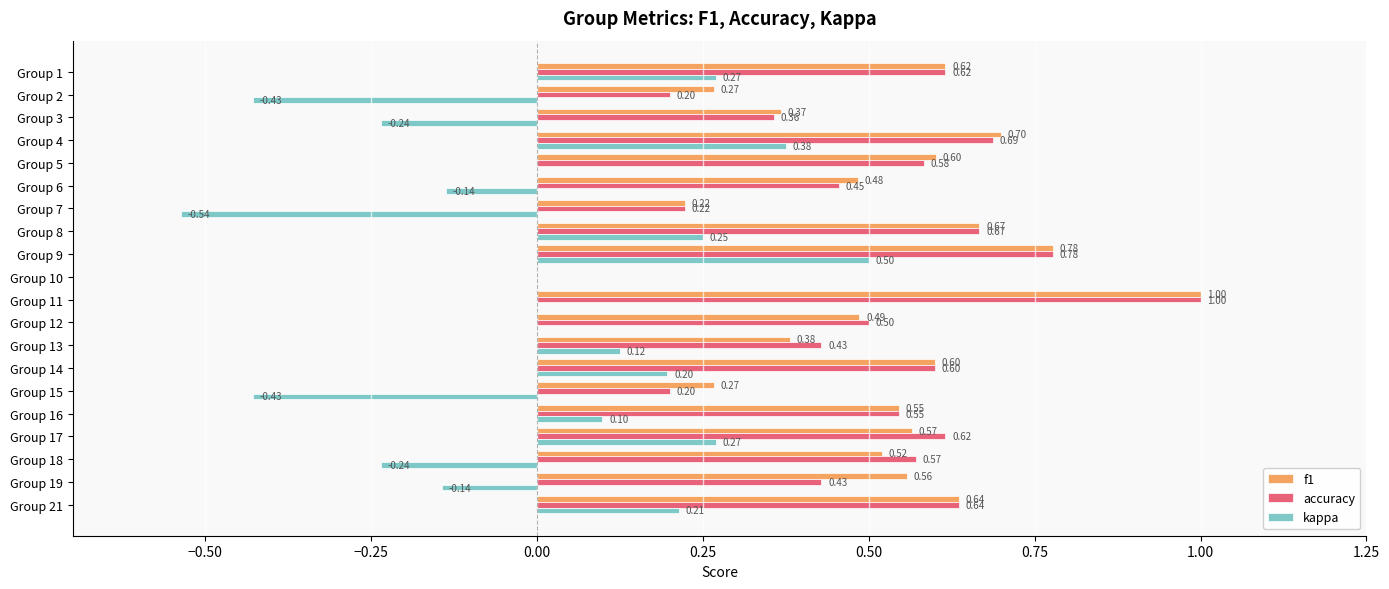

At which category is the sum across all series the highest?

Group 9